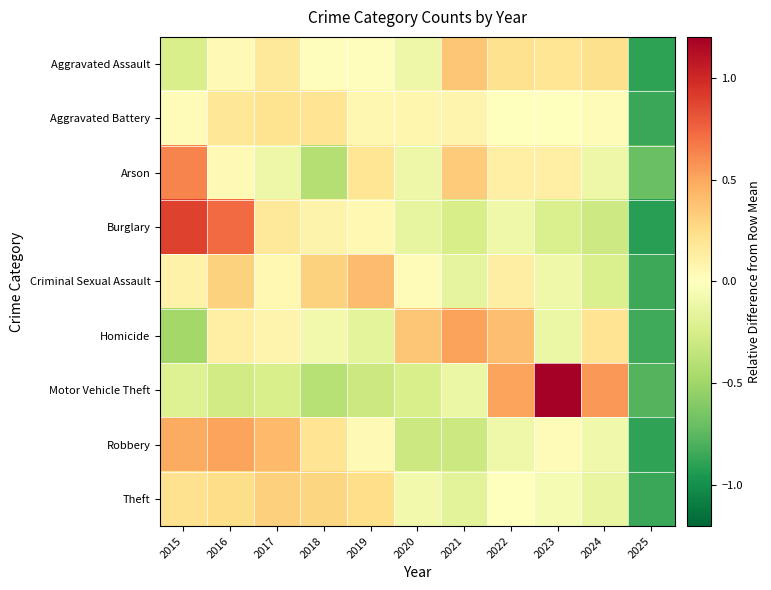

Which series has the largest total across all categories?

Theft